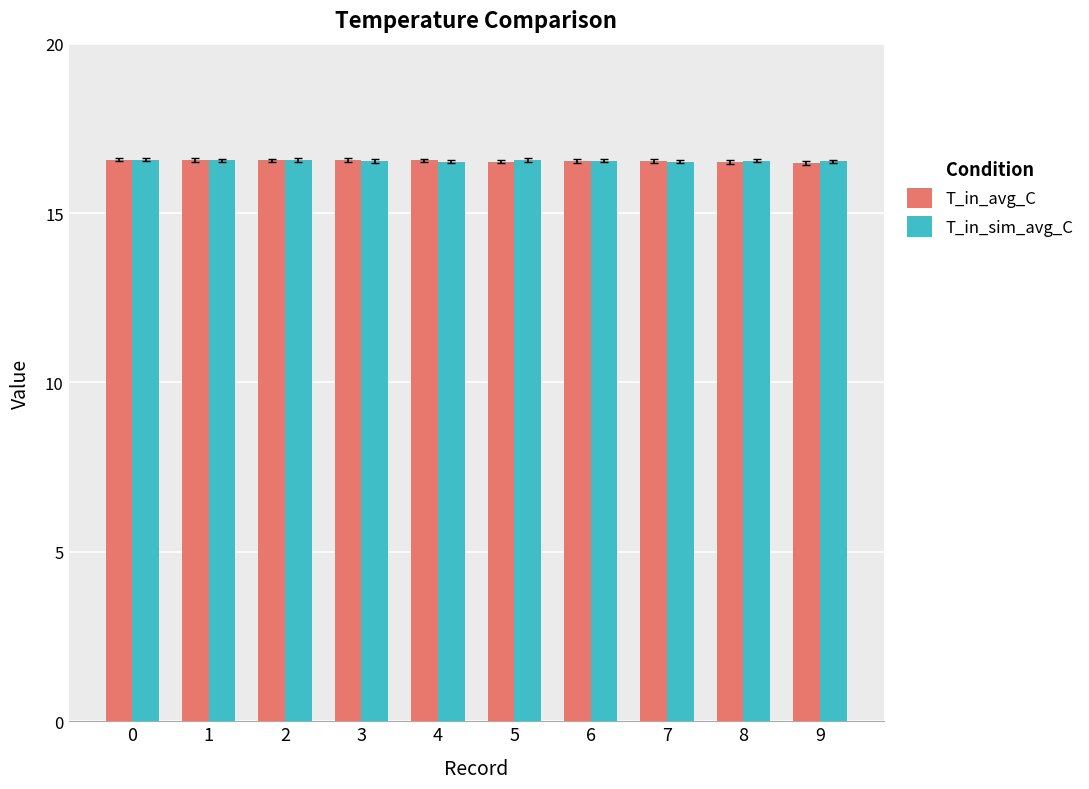

The value of T_in_sim_avg_C at 1 is 29.6. True or false?

False